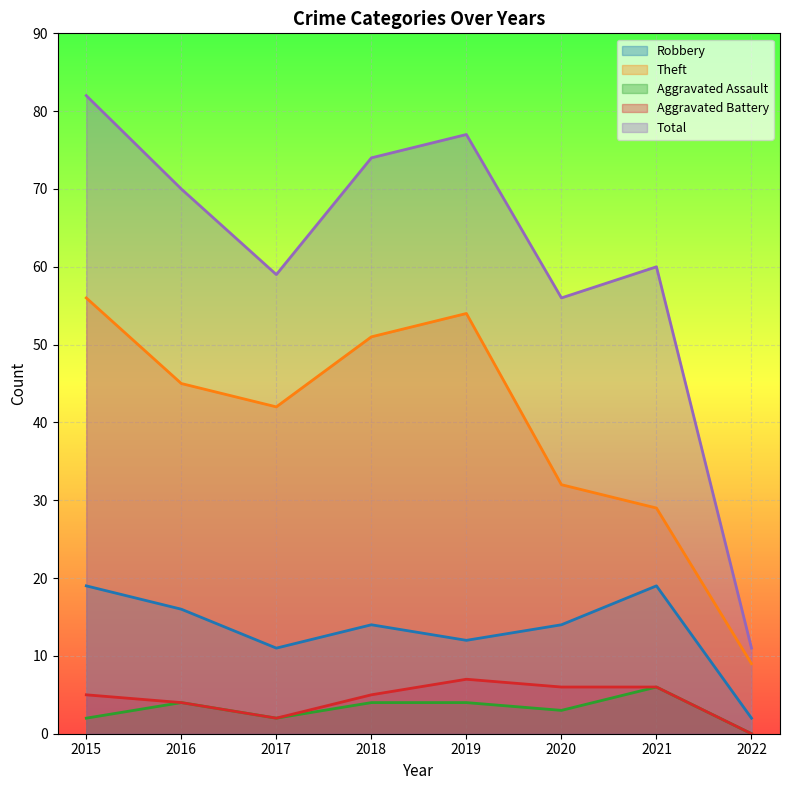

What are all the series names shown in the legend?

Robbery, Theft, Aggravated Assault, Aggravated Battery, Total